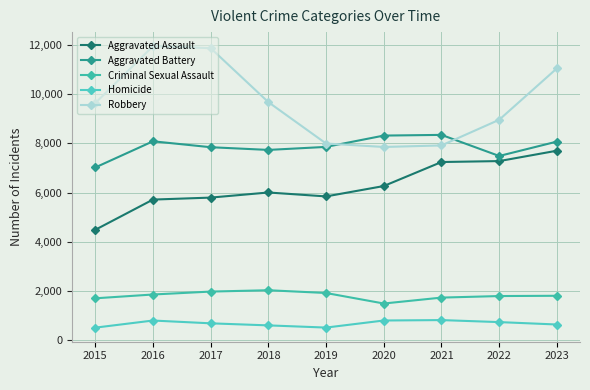

Reading left to right, extract all data points from this chart.

Aggravated Assault: 4480	5712	5793	6001	5841	6264	7242	7280	7703
Aggravated Battery: 7019	8086	7845	7735	7858	8319	8347	7488	8074
Criminal Sexual Assault: 1691	1846	1965	2020	1907	1479	1720	1783	1794
Homicide: 496	786	672	588	499	787	804	722	624
Robbery: 9638	11960	11880	9681	7995	7855	7918	8963	11058